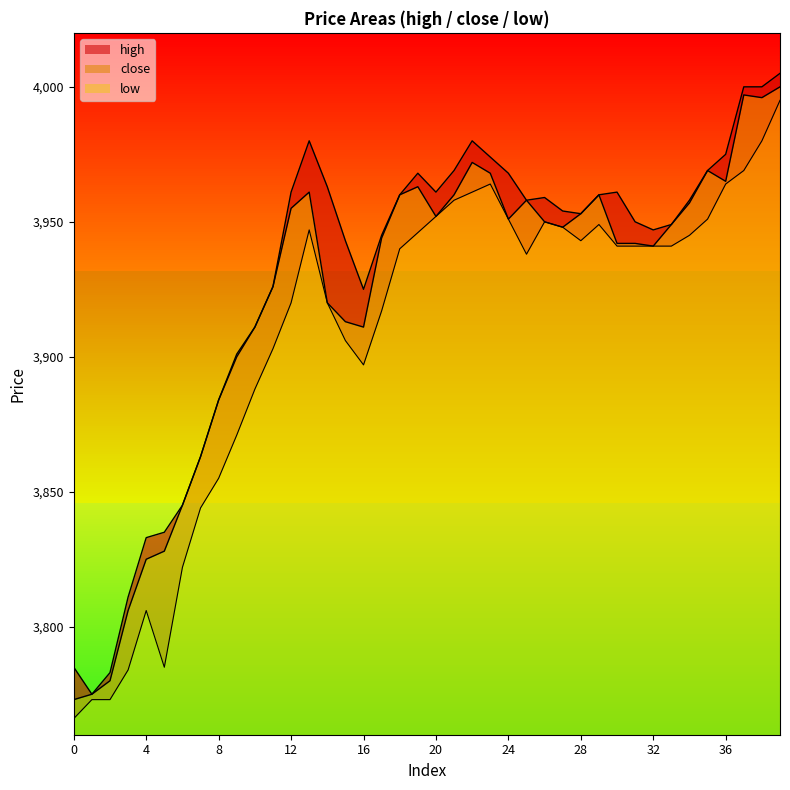

Between 7 and 8, which series saw the biggest shift?

high